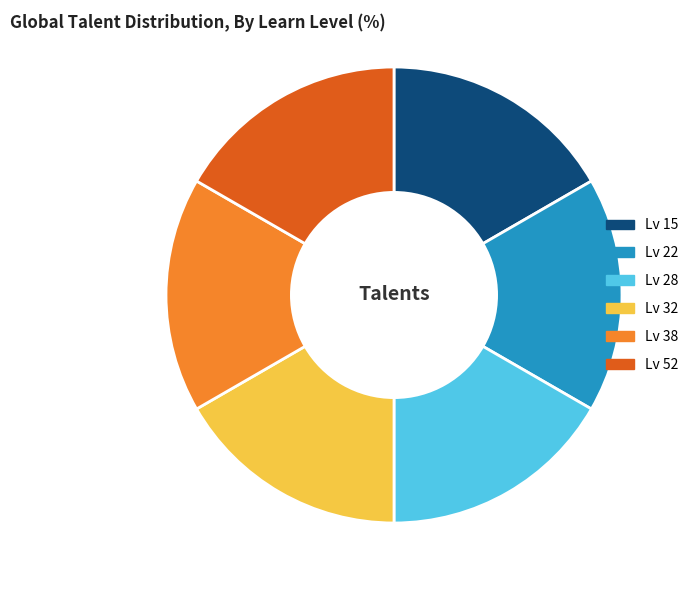

Combined, do Lv 22 and Lv 15 account for over 50%?

No